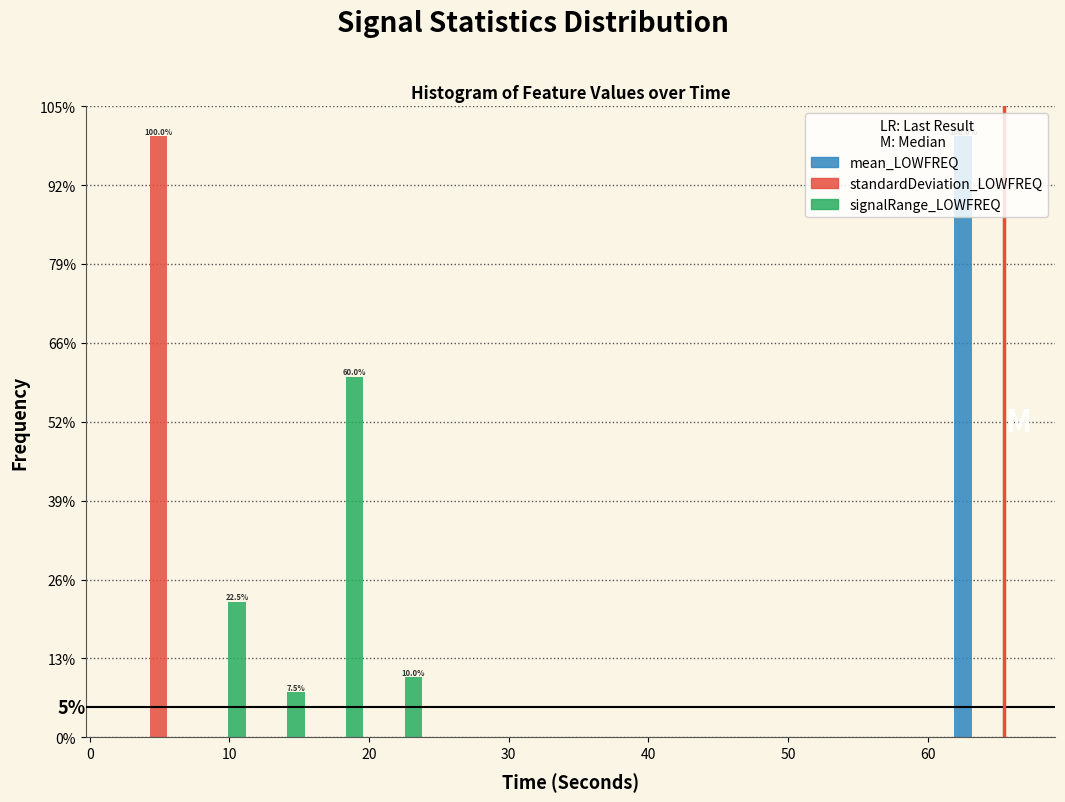

In the mean_LOWFREQ series, which range on the x-axis has the tallest bar?

62 to 66